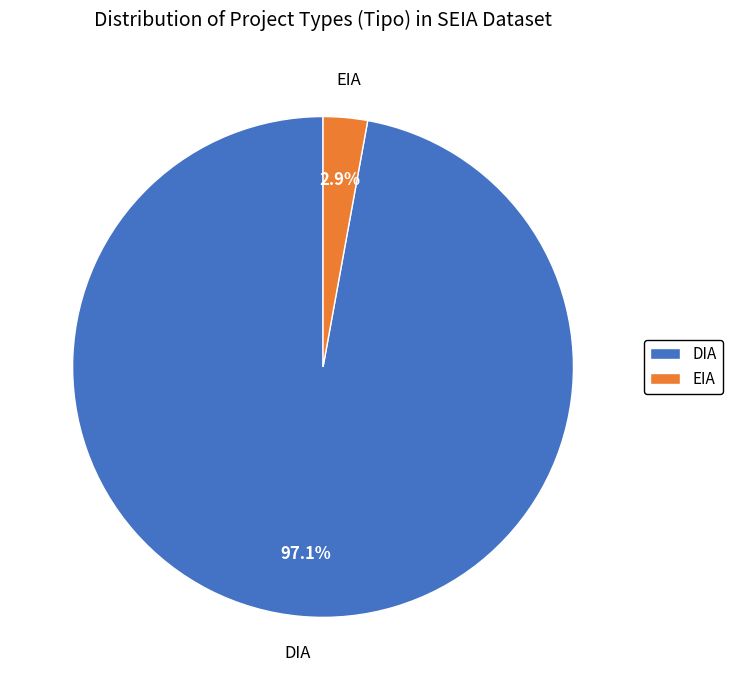

Does DIA represent more than half of the total?

Yes